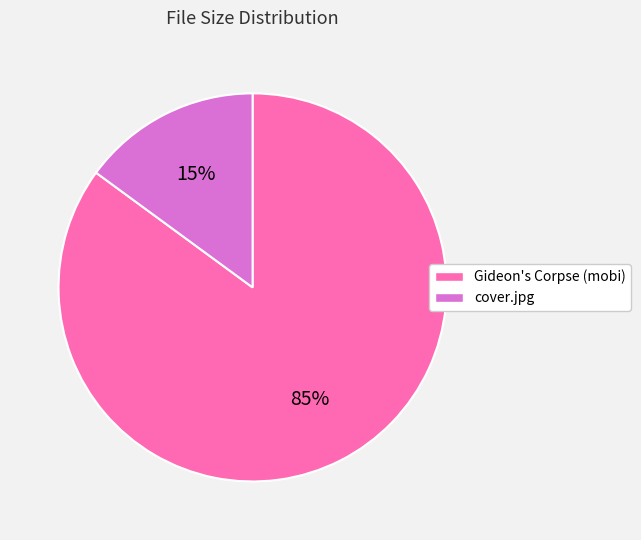

Do cover.jpg and Gideon's Corpse (mobi) together represent more than half of the pie?

Yes